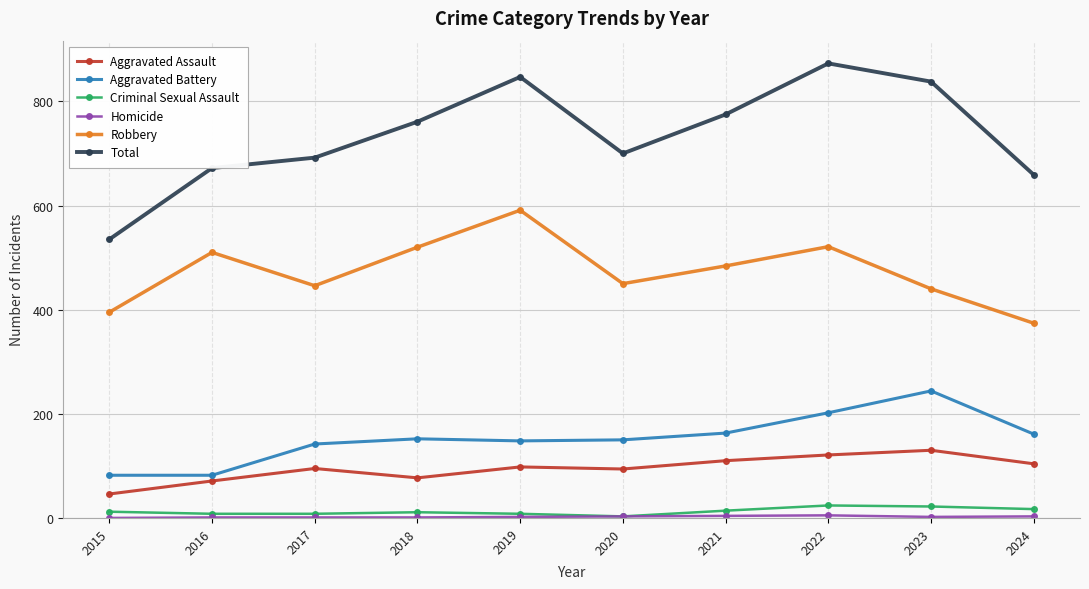

What is the total value across all series at 2015?

1070